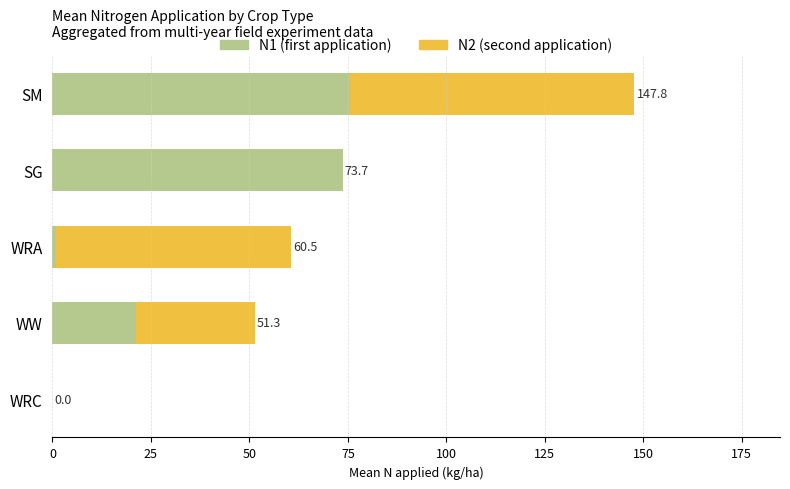

What are all the series names shown in the legend?

N1 (first application), N2 (second application)